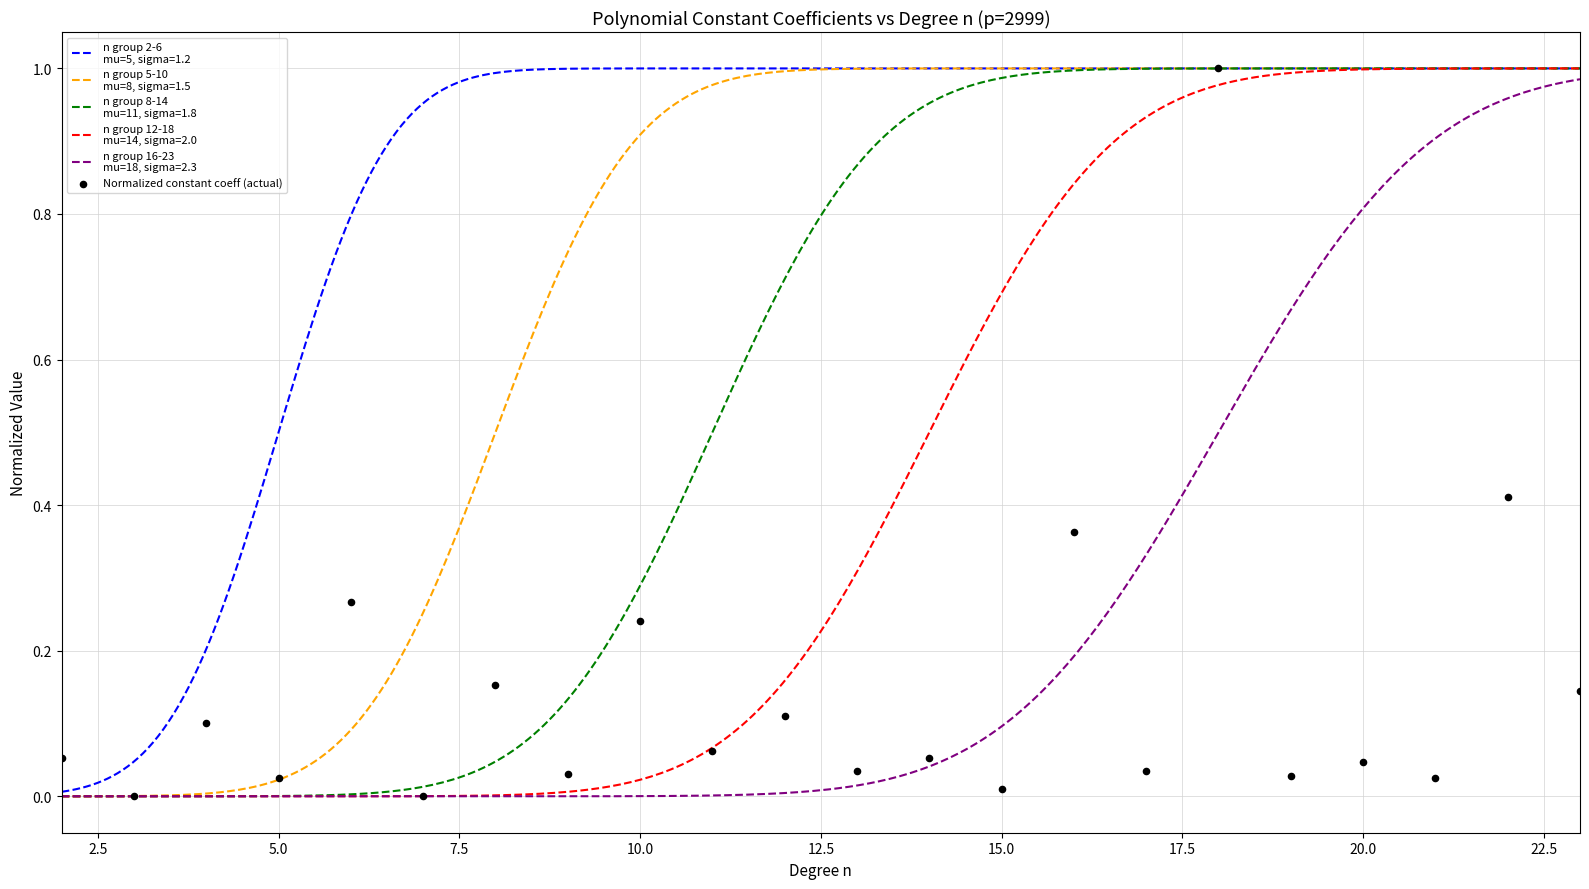

Between 15.0 and 5.0, which is larger?

15.0